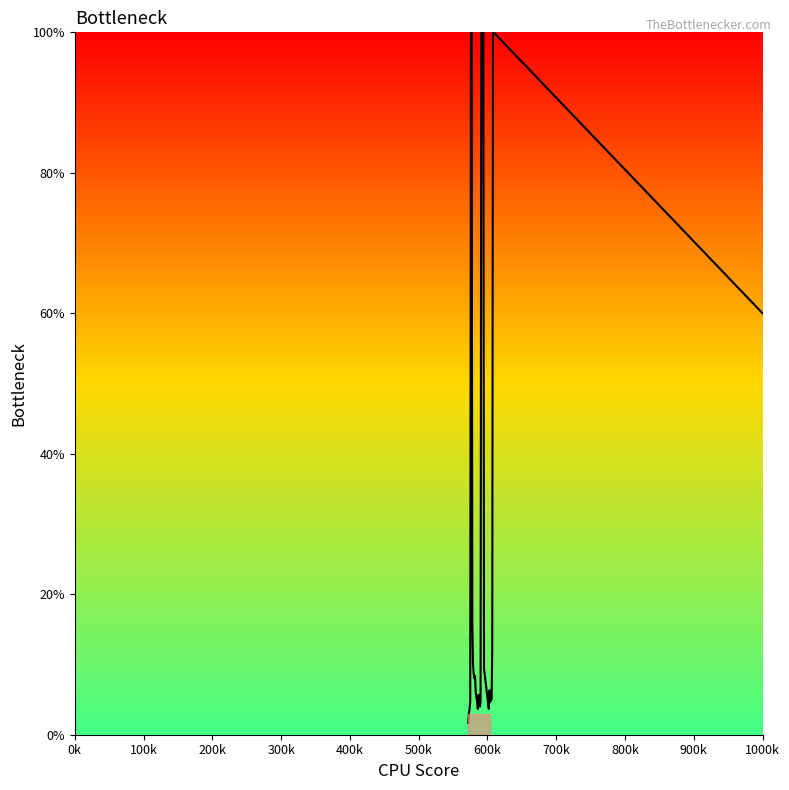

What is the difference between the maximum and minimum values?

98.3